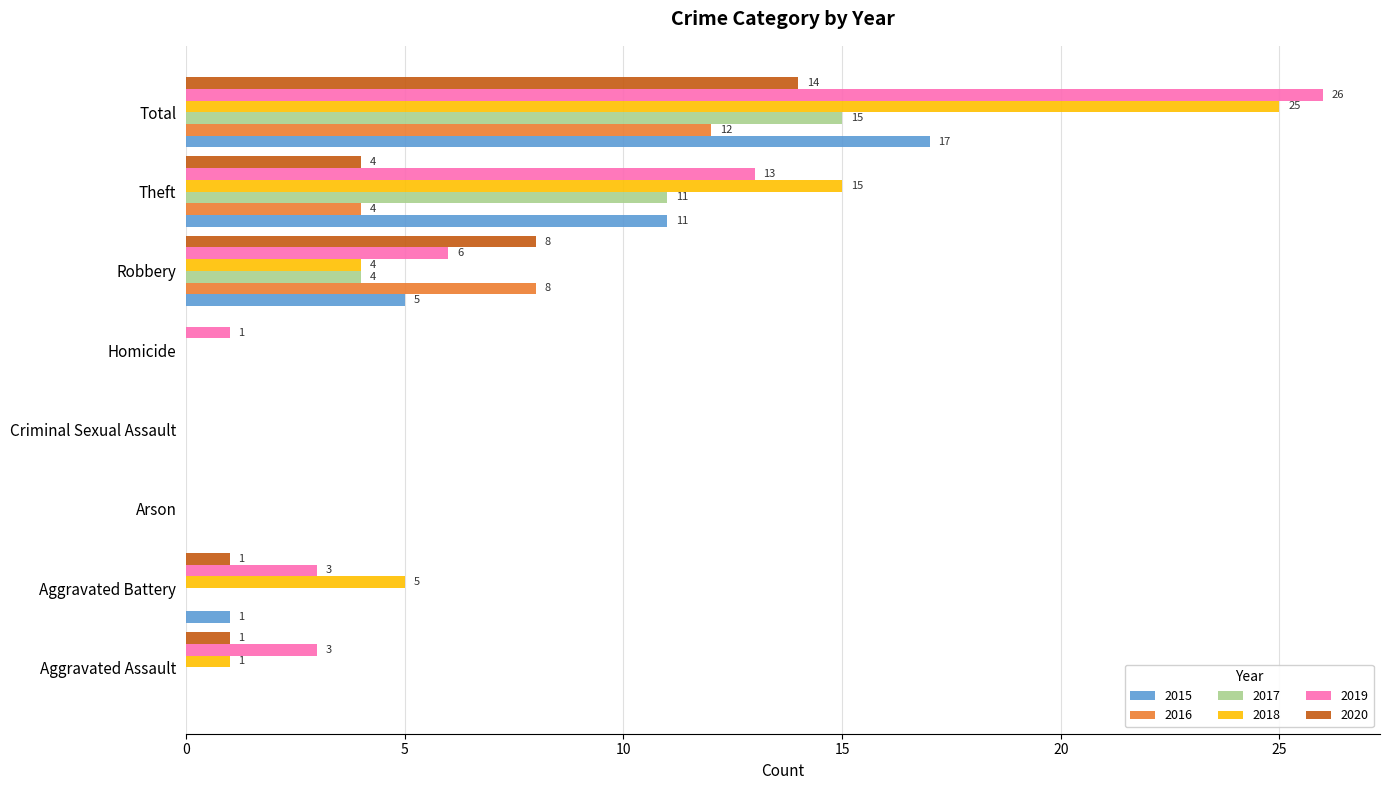

What is the sum of the 2019 values at Criminal Sexual Assault and Robbery?

6